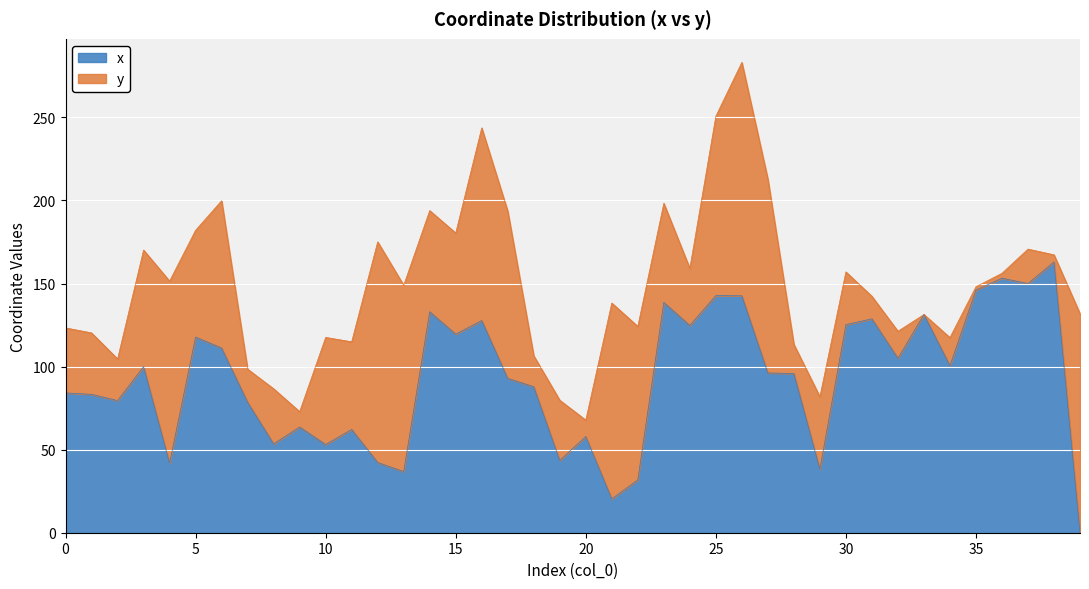

Count the number of categories in the chart.

40